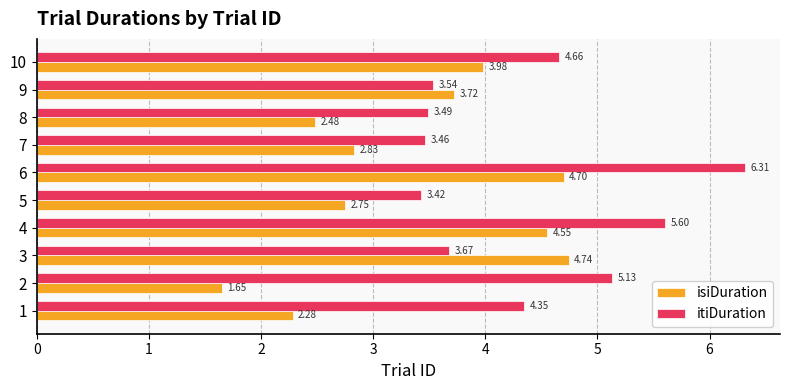

What is the sum of the itiDuration values at 8 and 5?

6.9